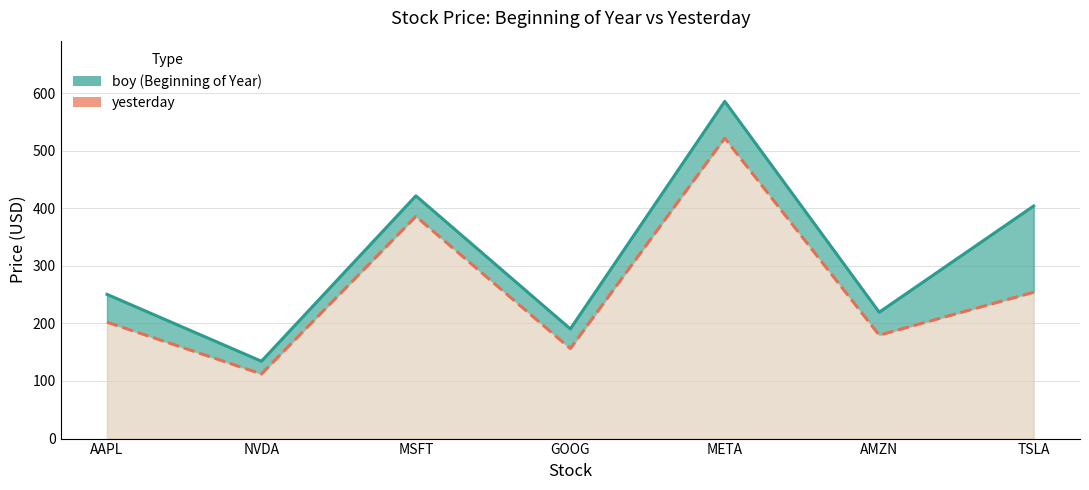

Reading left to right, list all the values displayed in this chart.

boy: 250.4	134.3	421.5	190.4	585.5	219.4	403.8
yesterday: 202.1	112.2	385.7	156.3	521.5	179.6	254.1